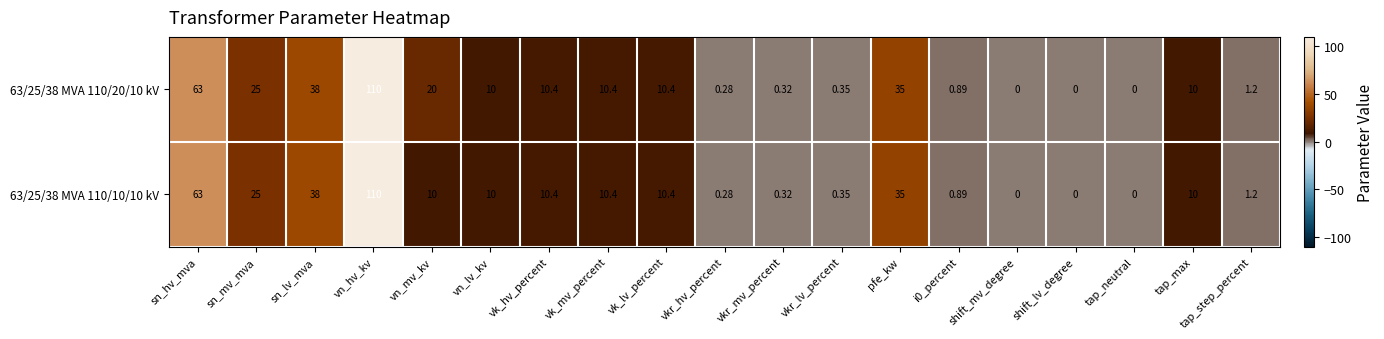

Is the value of 63/25/38 MVA 110/10/10 kV at pfe_kw greater than the value of 63/25/38 MVA 110/20/10 kV at sn_mv_mva?

Yes